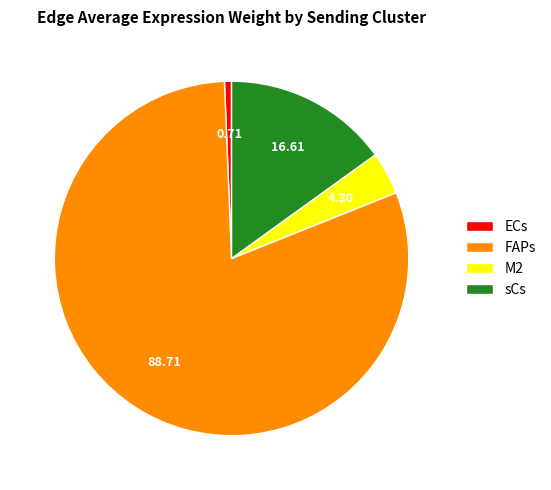

Rank the categories by value from highest to lowest.

FAPs, sCs, M2, ECs